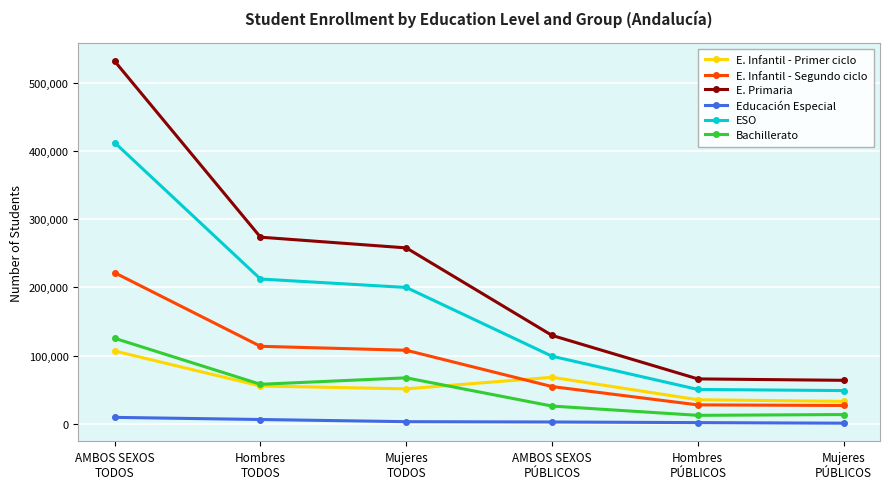

Which series has the largest range (max minus min)?

E. Primaria